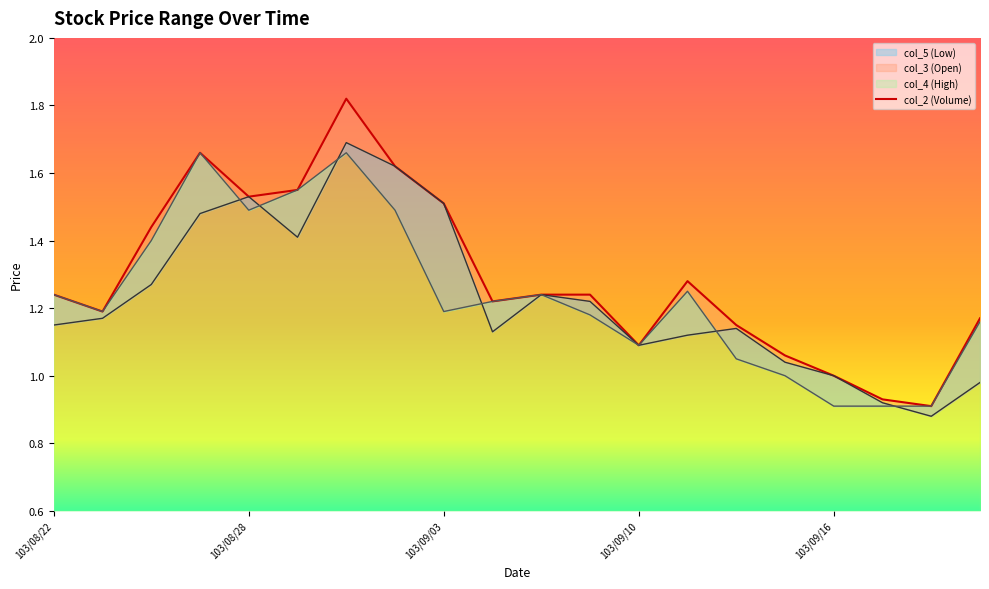

At how many categories does at least one series exceed 1?

17